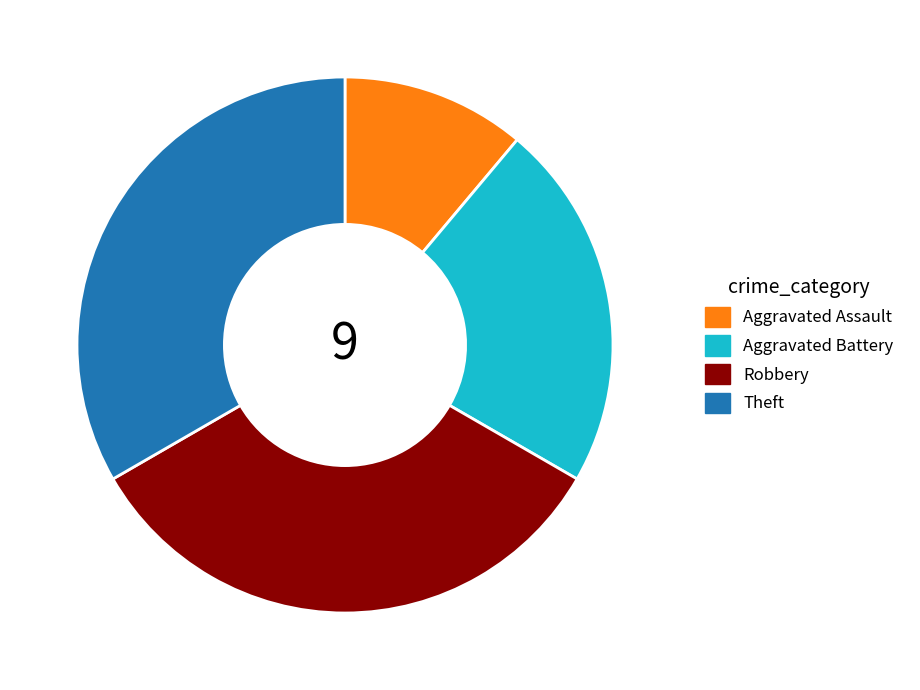

Approximately how many times larger is the value at Aggravated Assault compared to Aggravated Battery?

0.5